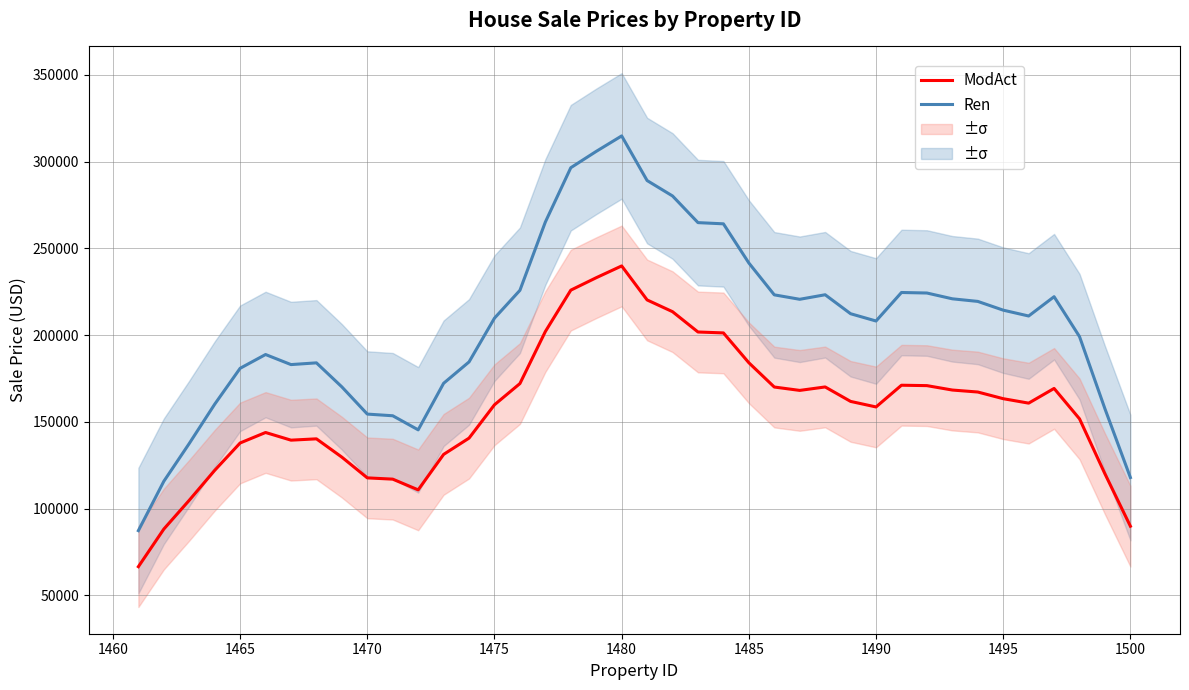

How many data points in ModAct are less than 161770?

20